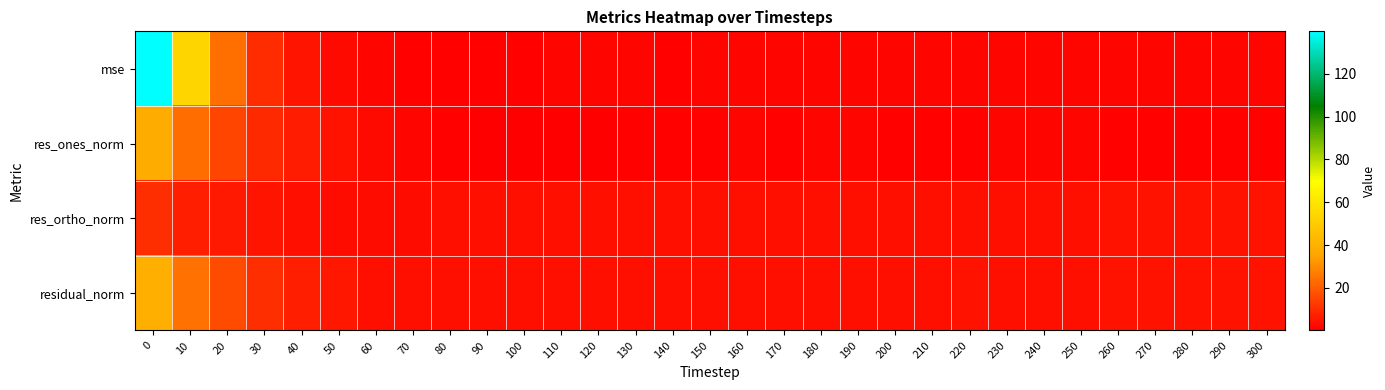

What is the maximum value shown in the chart?

139.8